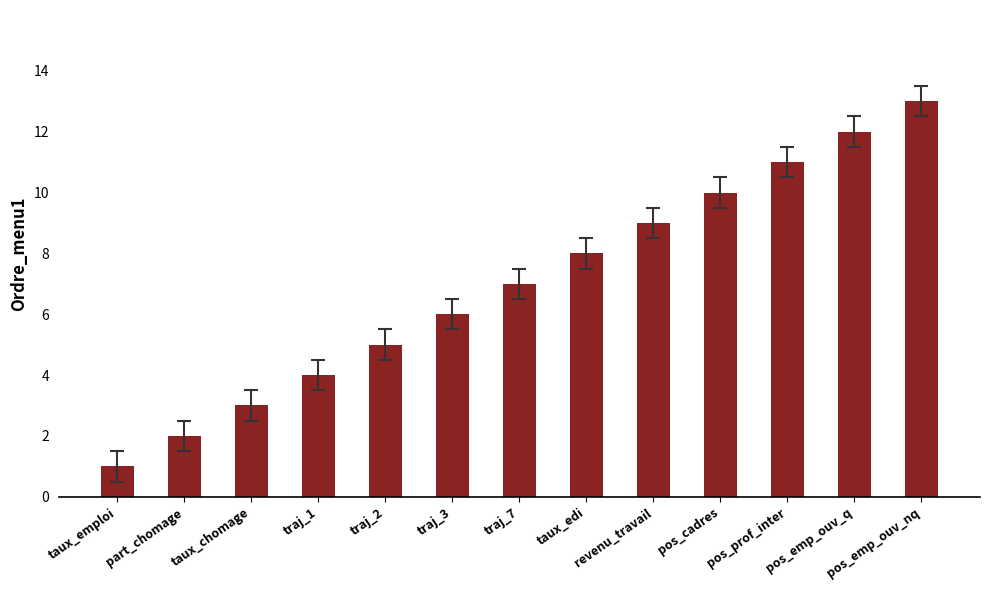

The chart shows a value of 2 at part_chomage. True or false?

True